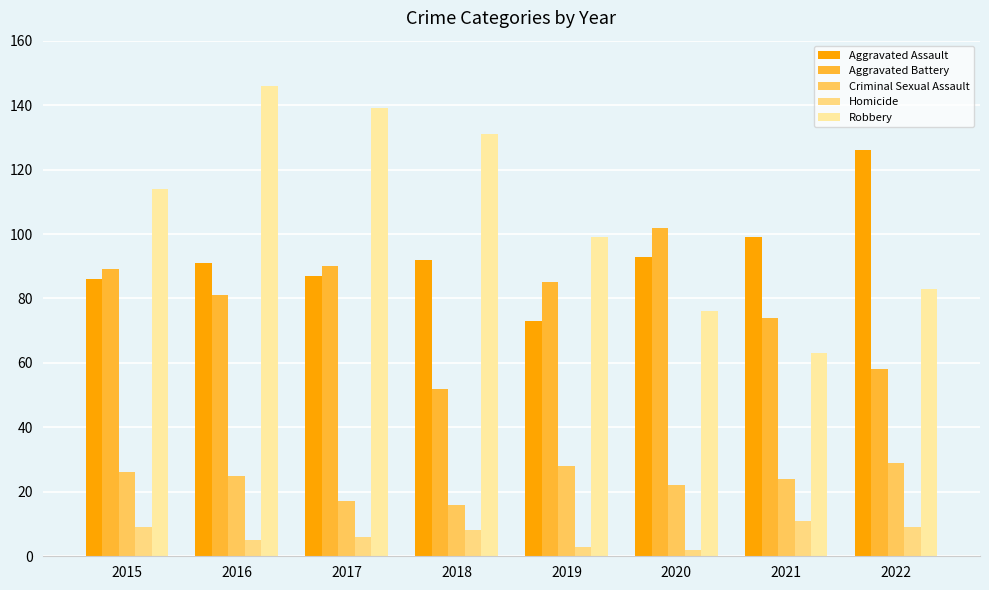

What are all the series names shown in the legend?

Aggravated Assault, Aggravated Battery, Criminal Sexual Assault, Homicide, Robbery